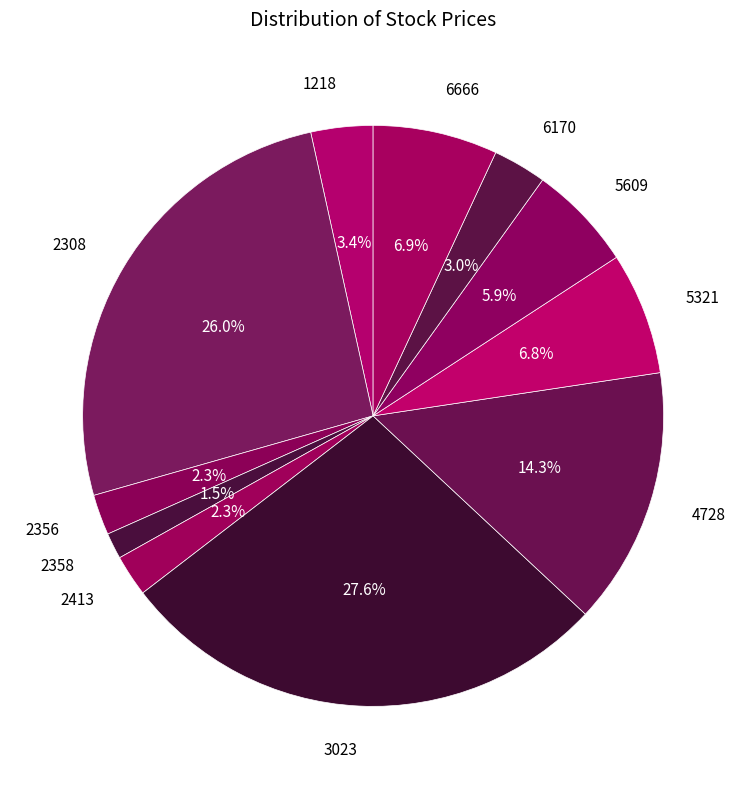

Does 2413 represent more than half of the total?

No